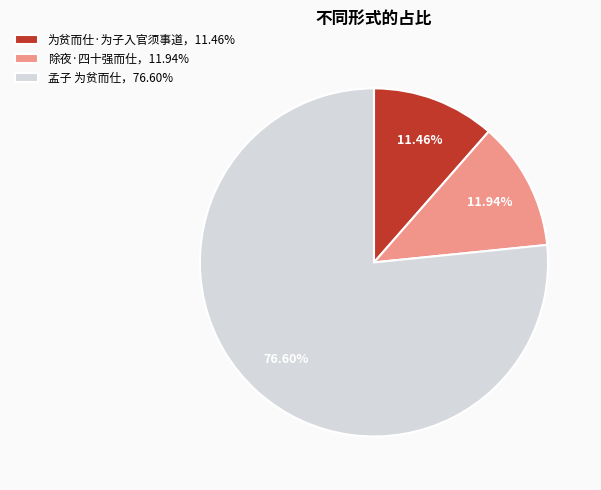

Does any single category account for the majority?

Yes